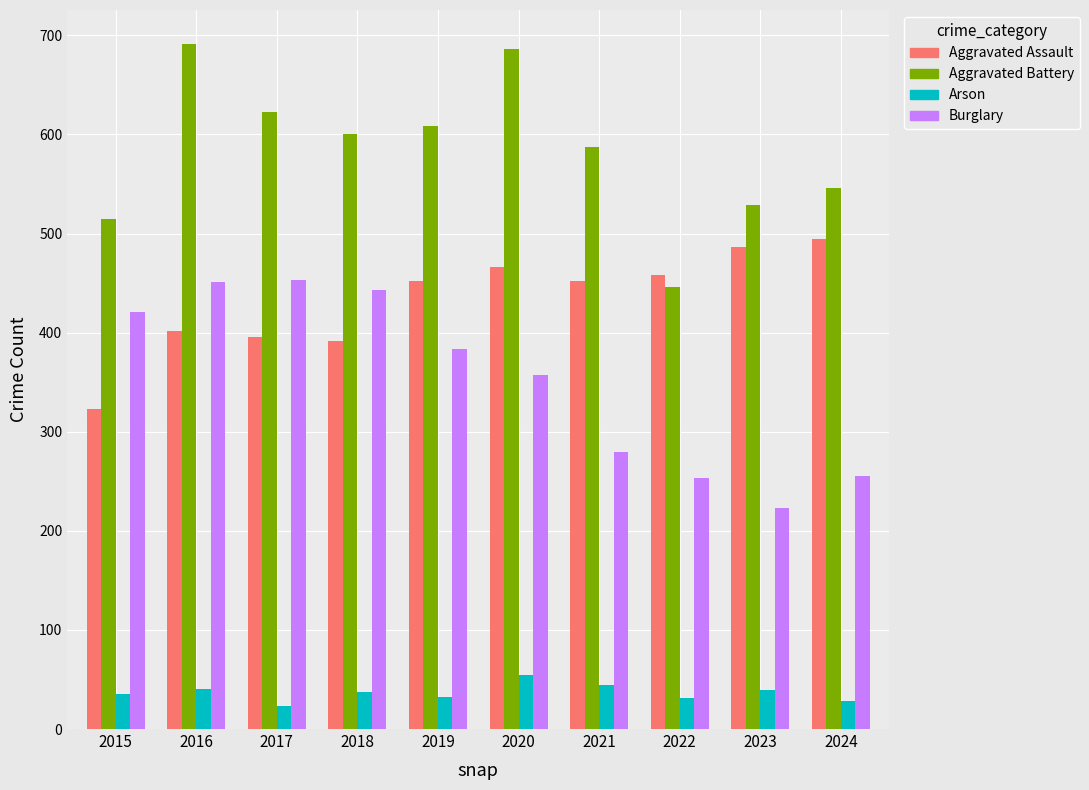

Is the value of Burglary at 2015 greater than the value of Aggravated Battery at 2017?

No